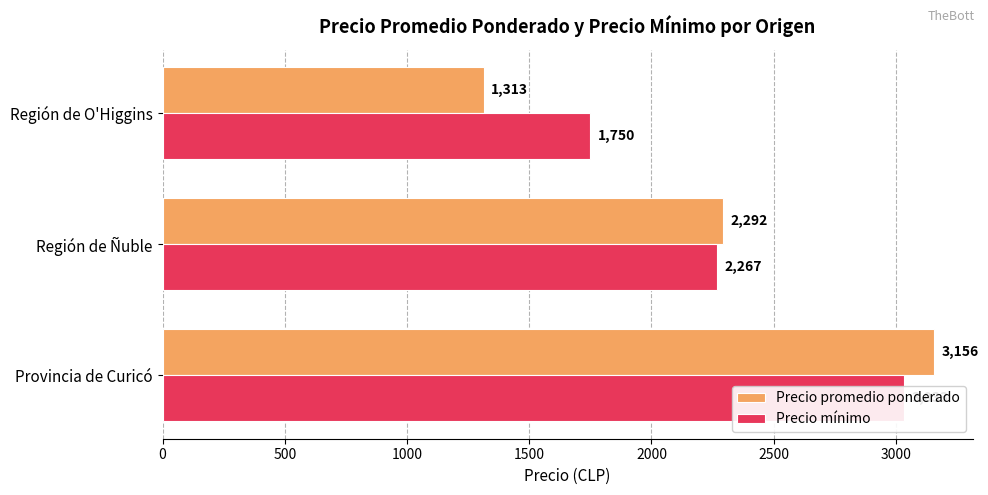

What are all the series names shown in the legend?

Precio promedio ponderado, Precio mínimo